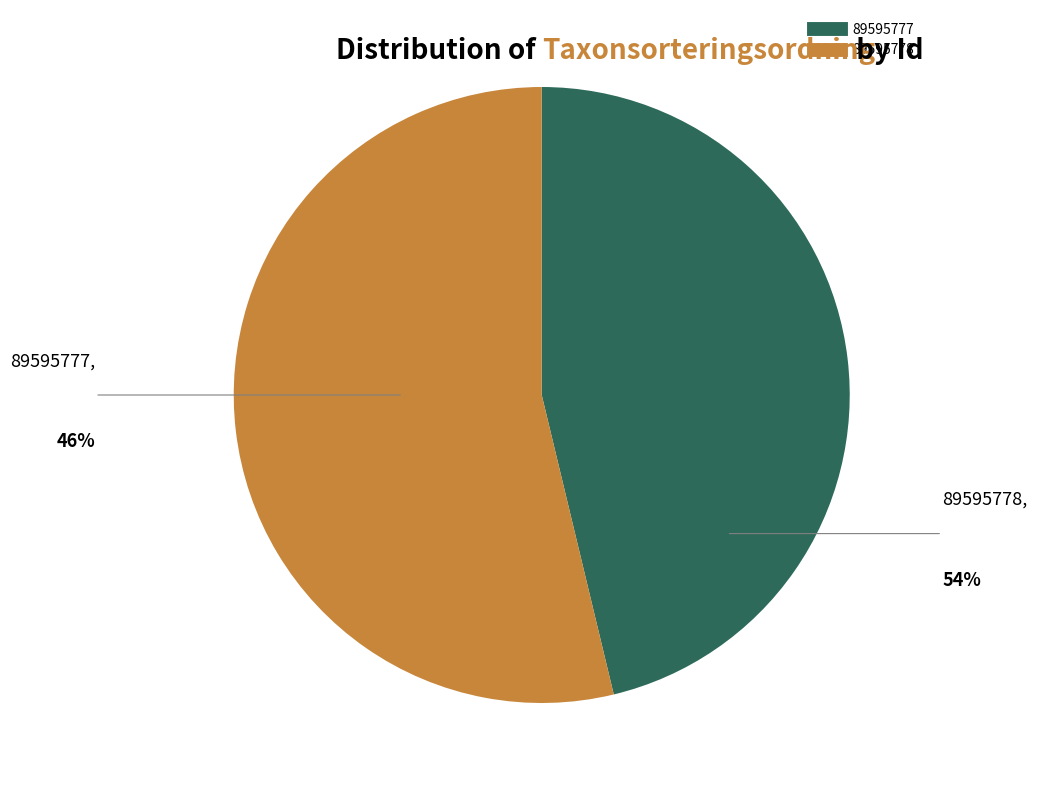

Rank the categories by value from highest to lowest.

89595778, 89595777